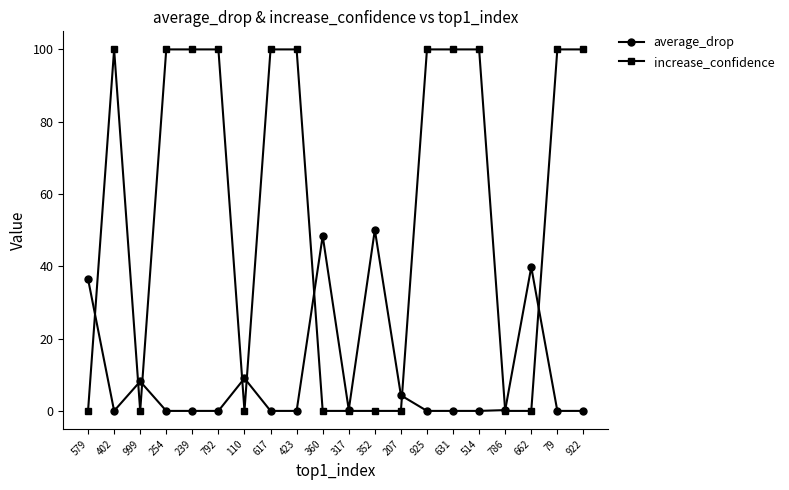

Where is the first local maximum for average_drop?

999